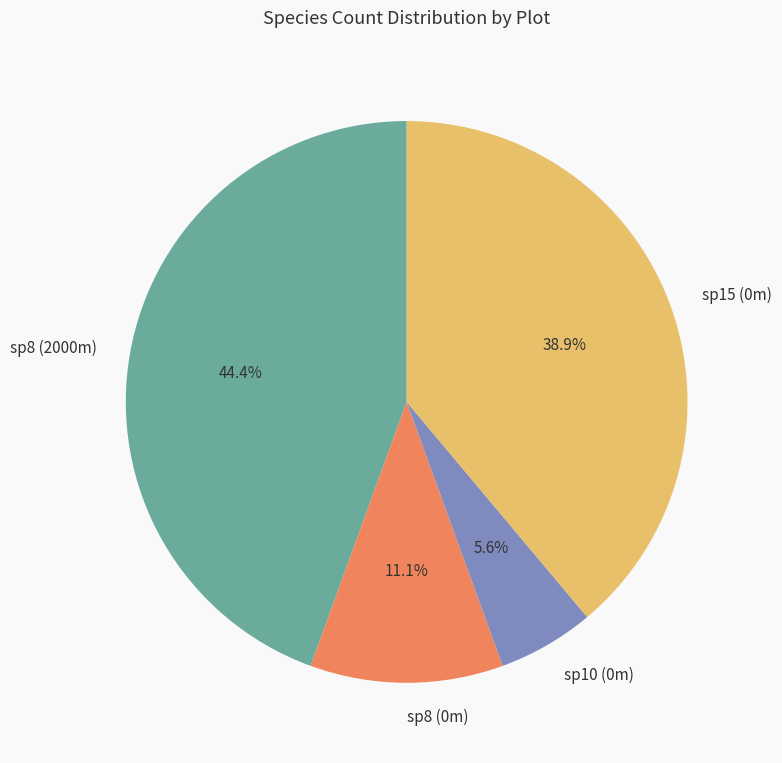

What is the ratio of the value at sp10 (0m) to the value at sp8 (0m)?

0.5